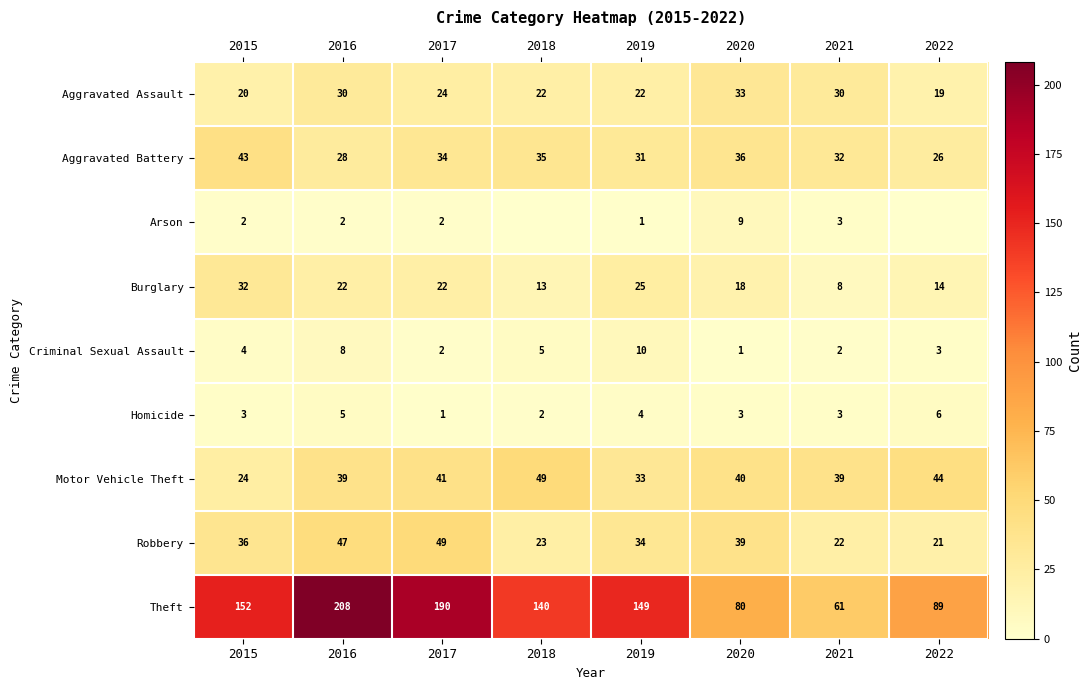

What is the spread (max minus min) of values at 2018?

140